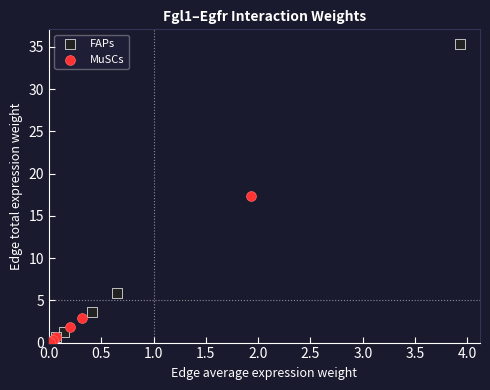

What are all the series names shown in the legend?

FAPs, MuSCs